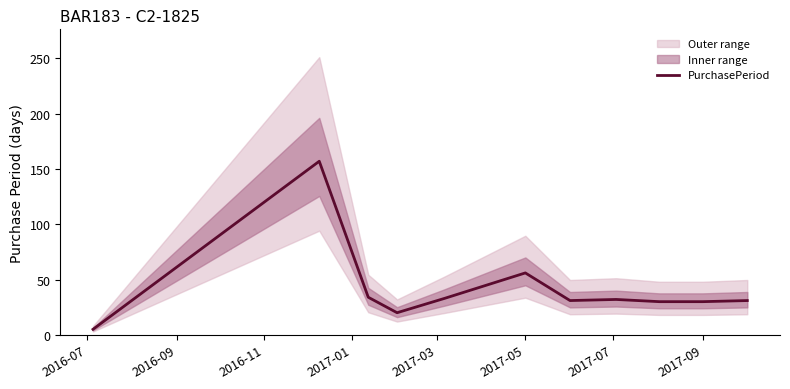

How many data points are above 31?

5